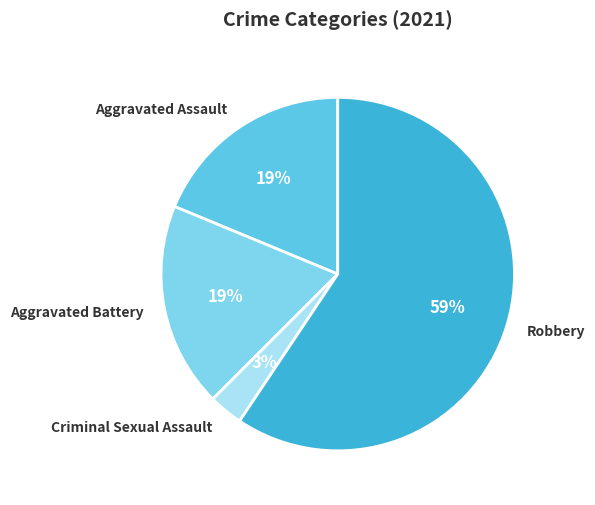

Which has a higher value, Aggravated Assault or Criminal Sexual Assault?

Aggravated Assault